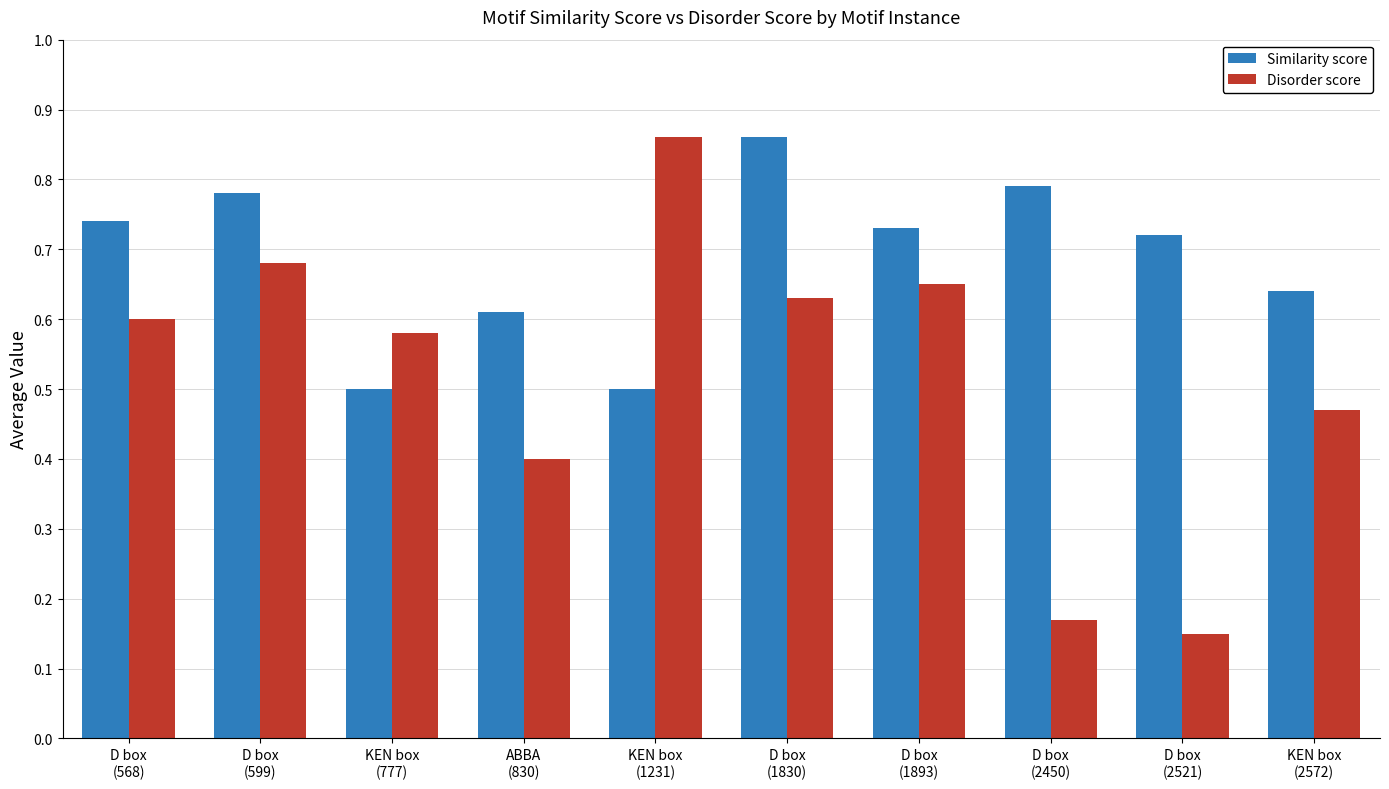

What is the sum of all Similarity score values?

6.9